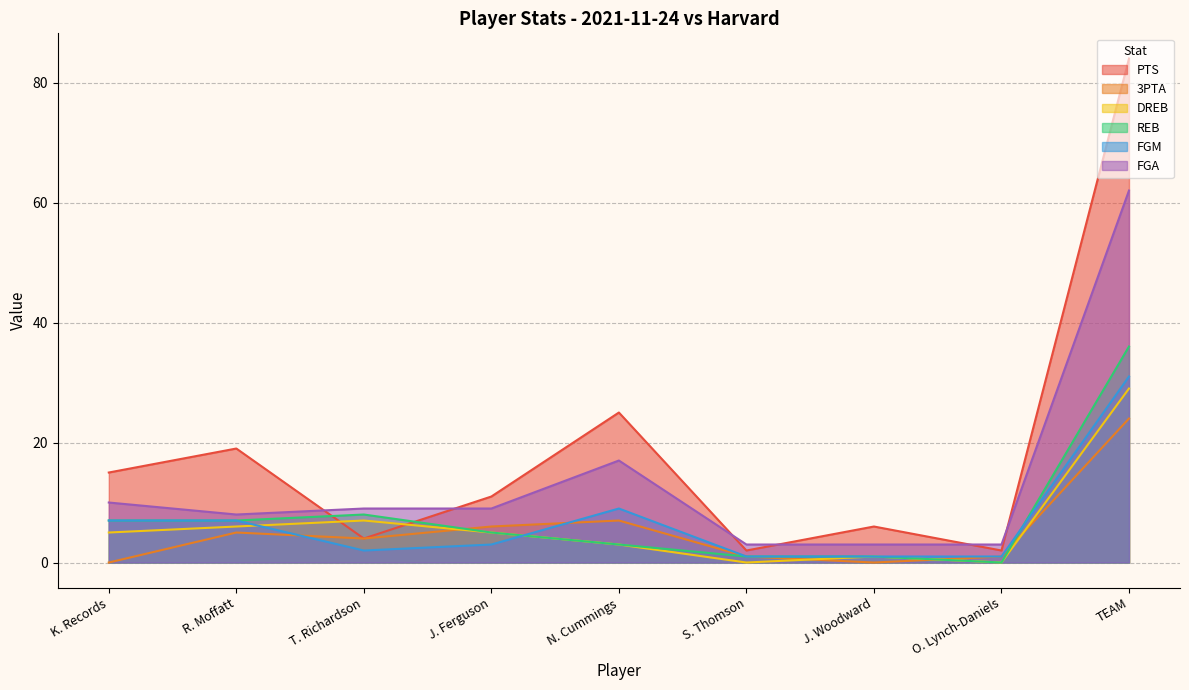

What is the total value across all series at J. Woodward?

12